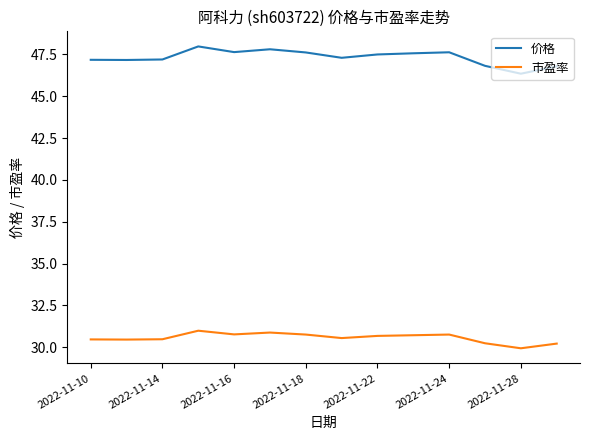

List the series in order of their peak value, highest first.

价格, 市盈率